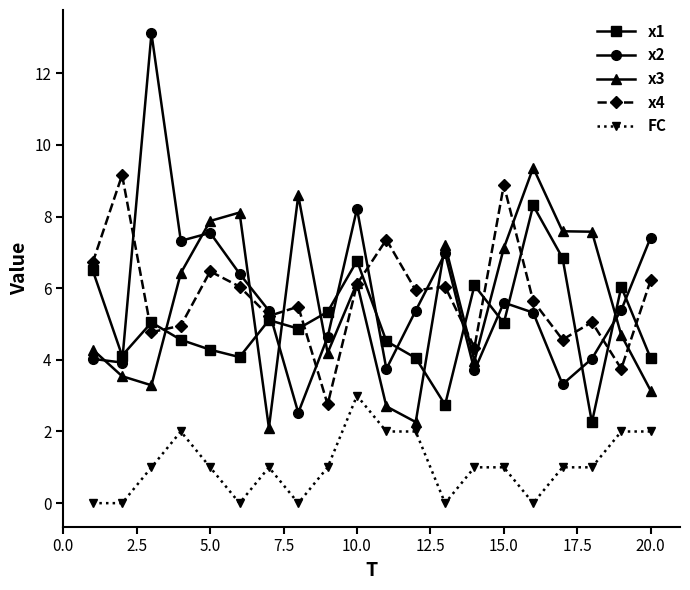

True or false: FC and x1 cross at least once.

False